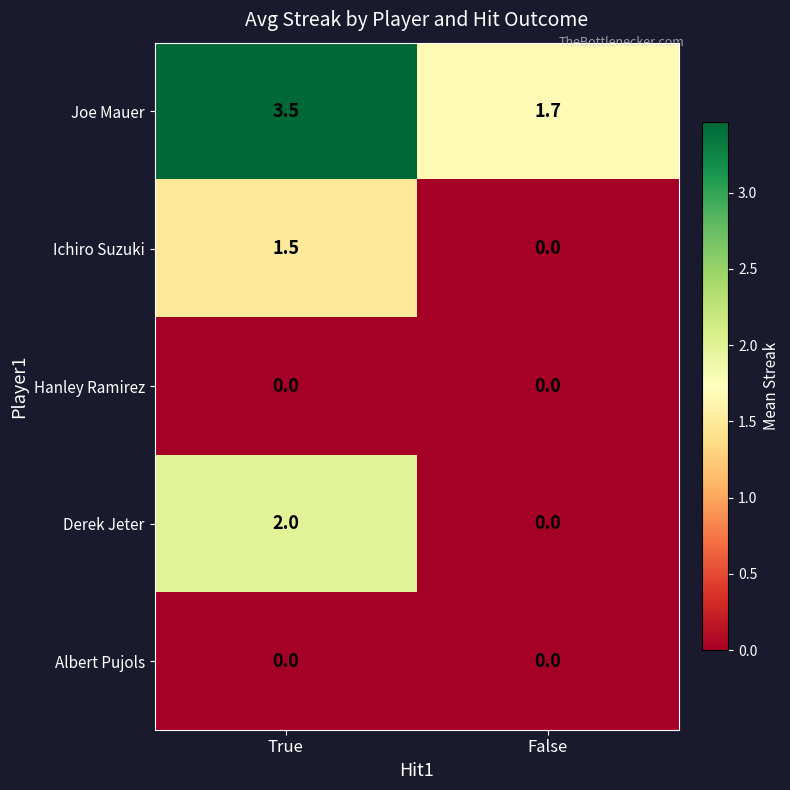

How many distinct data groups are displayed?

5